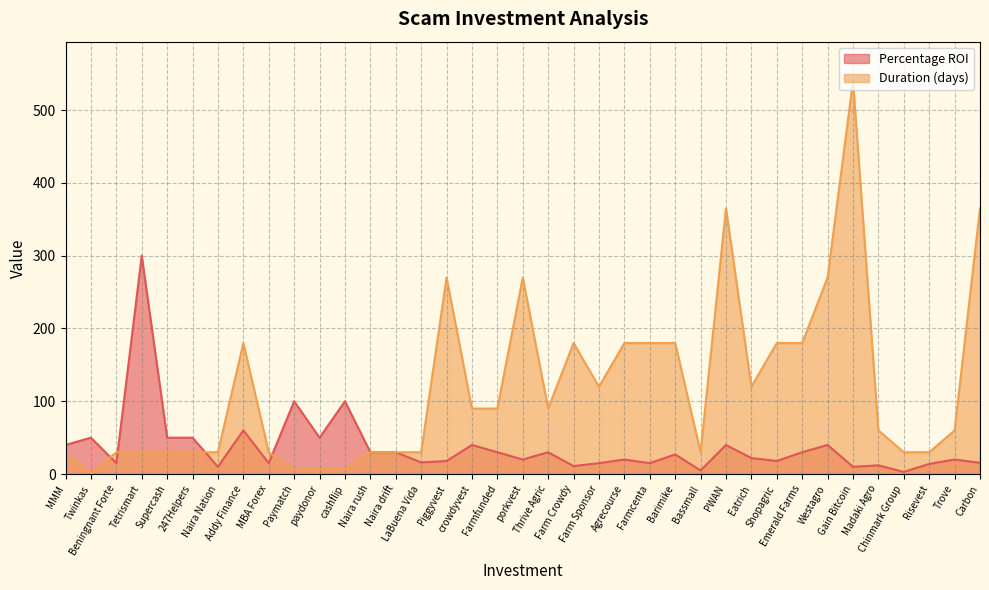

At which category is the sum across all series the highest?

Gain Bitcoin